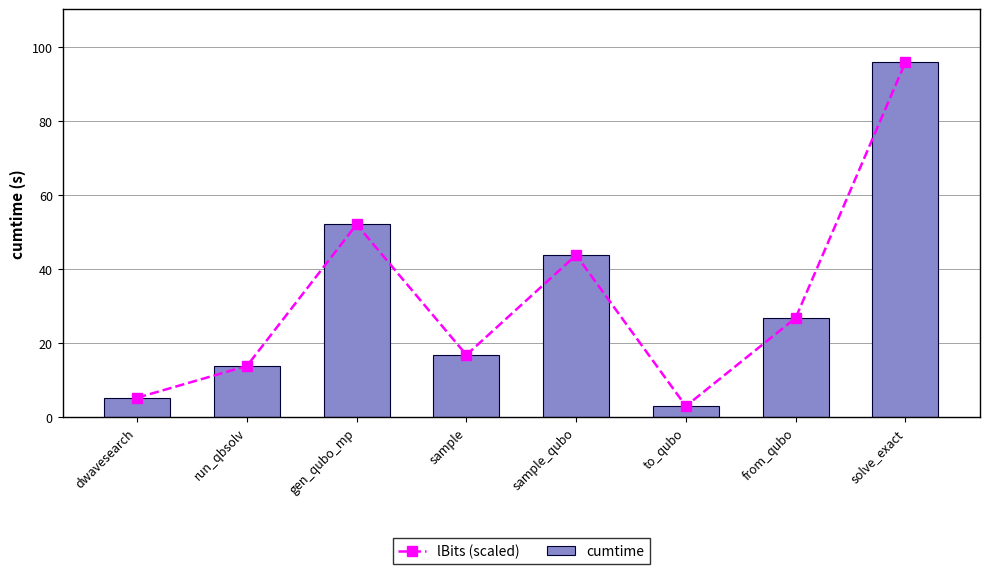

Between gen_qubo_mp and solve_exact, which series saw the biggest shift?

lBits (scaled)